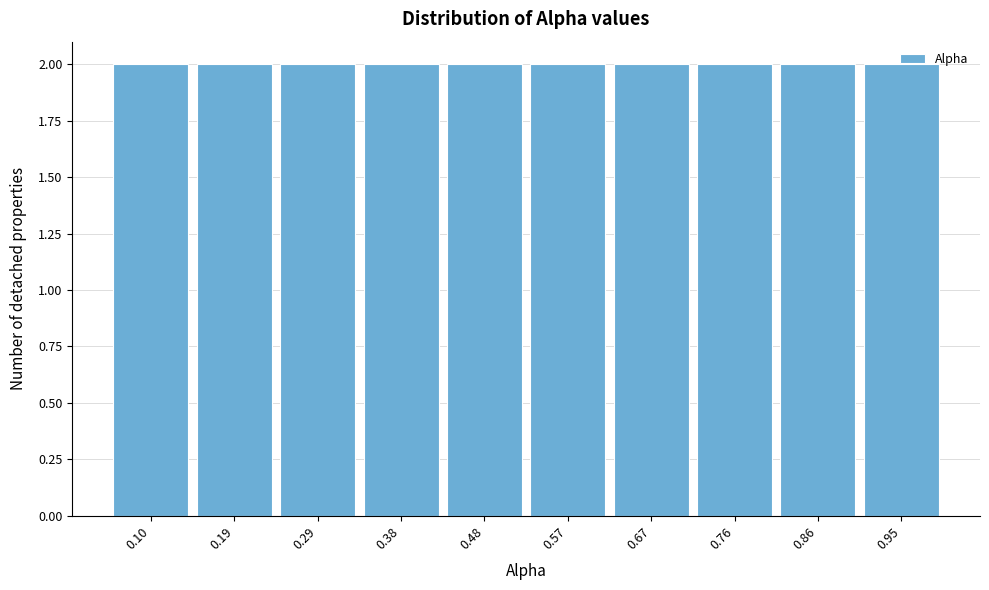

Reading left to right, transcribe this chart: for each bar, give the range it covers on the x-axis and its height. Neither the bar edges nor the heights are printed on the chart, so give them approximately, as read against the axes.

0.050 to 0.145: 2
0.145 to 0.240: 2
0.240 to 0.335: 2
0.335 to 0.430: 2
0.430 to 0.525: 2
0.525 to 0.620: 2
0.620 to 0.715: 2
0.715 to 0.810: 2
0.810 to 0.905: 2
0.905 to 1.000: 2